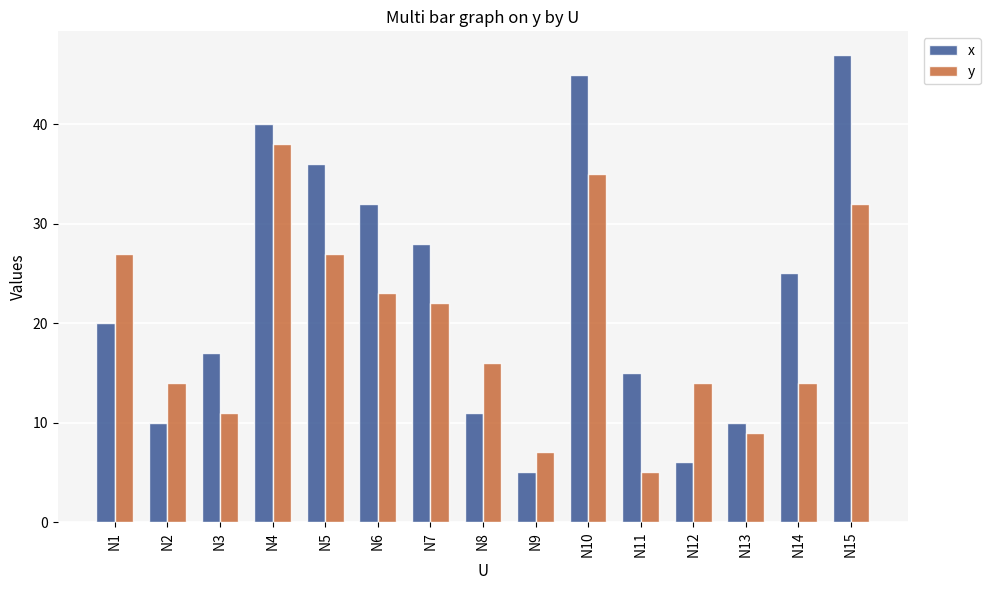

Rank the series by their average value, from highest to lowest.

x, y